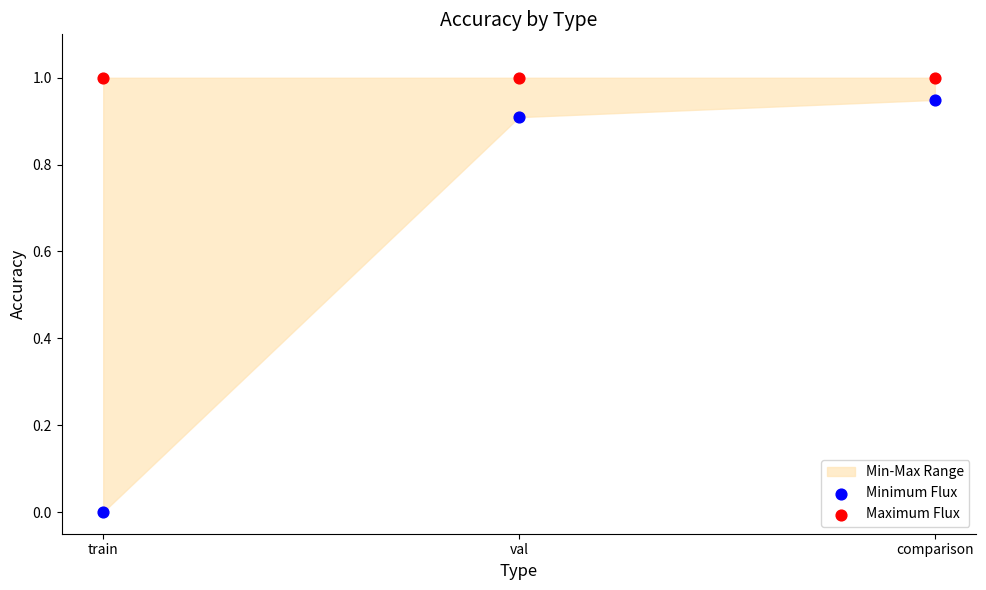

Which series reaches the minimum Y coordinate?

Minimum Flux